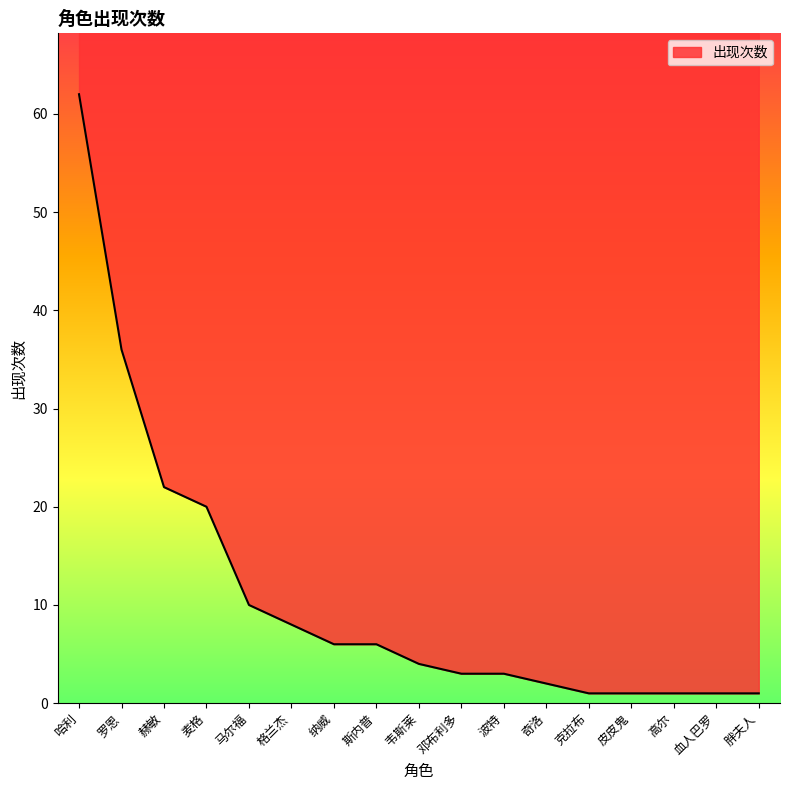

Rank the categories by value from lowest to highest.

克拉布, 皮皮鬼, 高尔, 血人巴罗, 胖夫人, 奇洛, 邓布利多, 波特, 韦斯莱, 纳威, 斯内普, 格兰杰, 马尔福, 麦格, 赫敏, 罗恩, 哈利